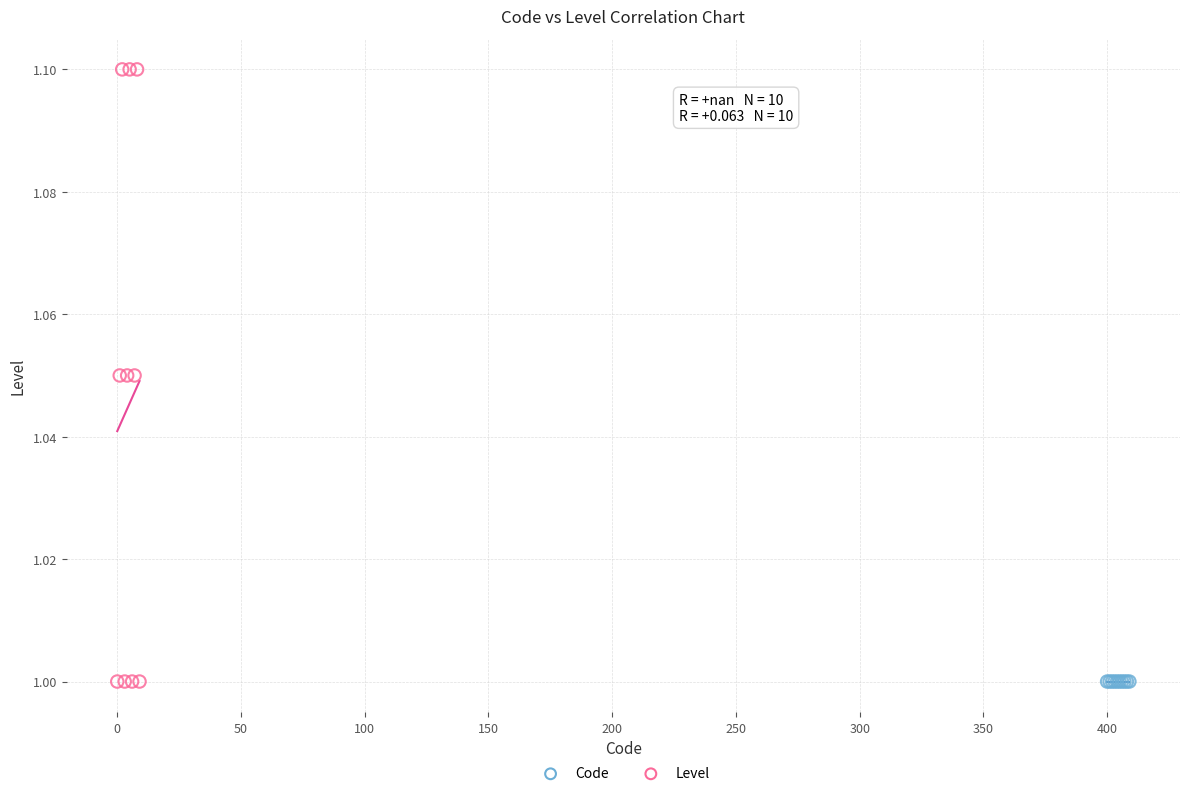

What are all the series names shown in the legend?

Code, Level